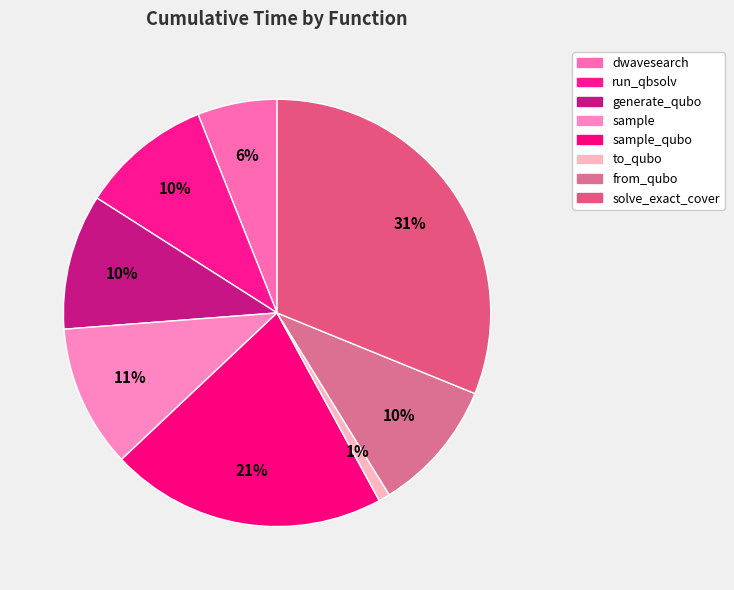

Does any single category account for the majority?

No